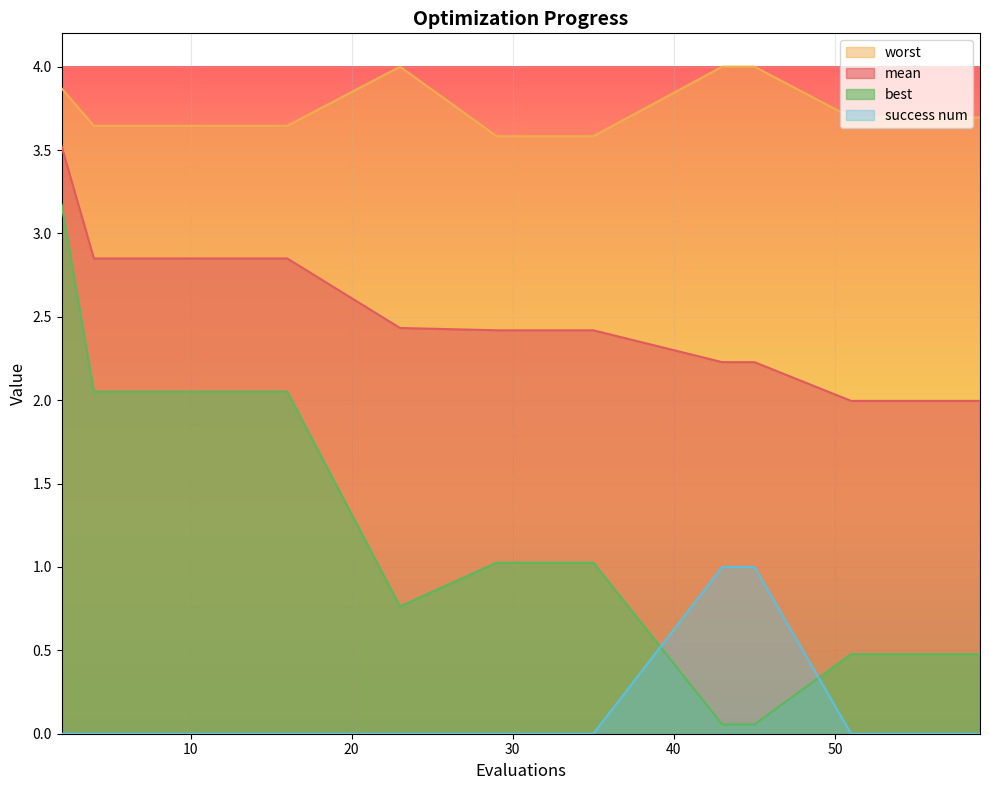

What is the sum of the mean values at 35 and 8?

5.3